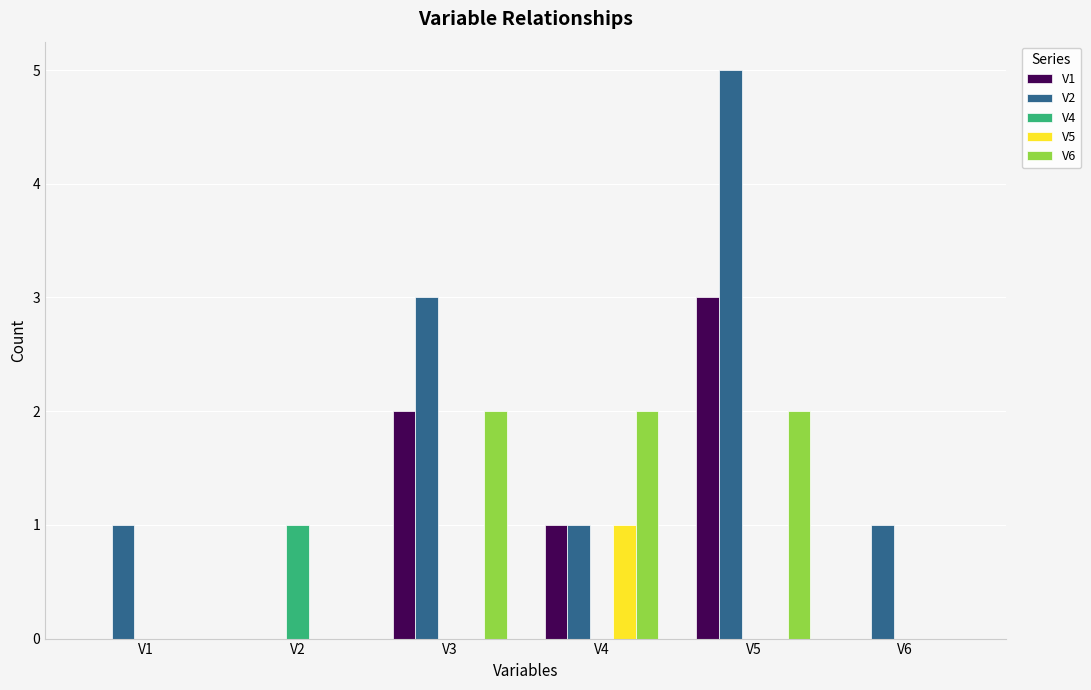

Are the bars grouped side by side (vs. stacked)?

Yes